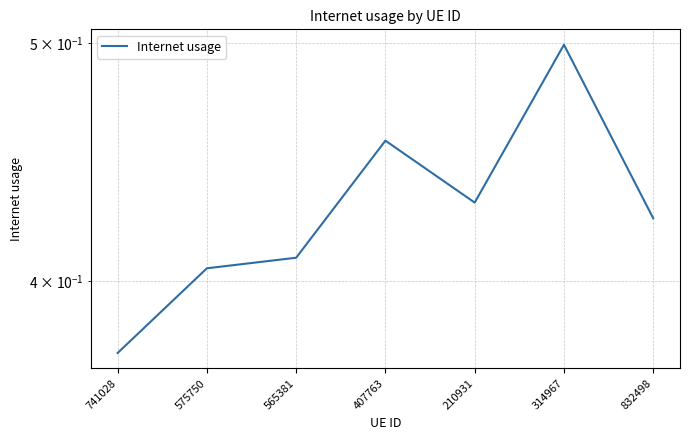

Rank the categories by value from highest to lowest.

314967, 407763, 210931, 832498, 565381, 575750, 741028